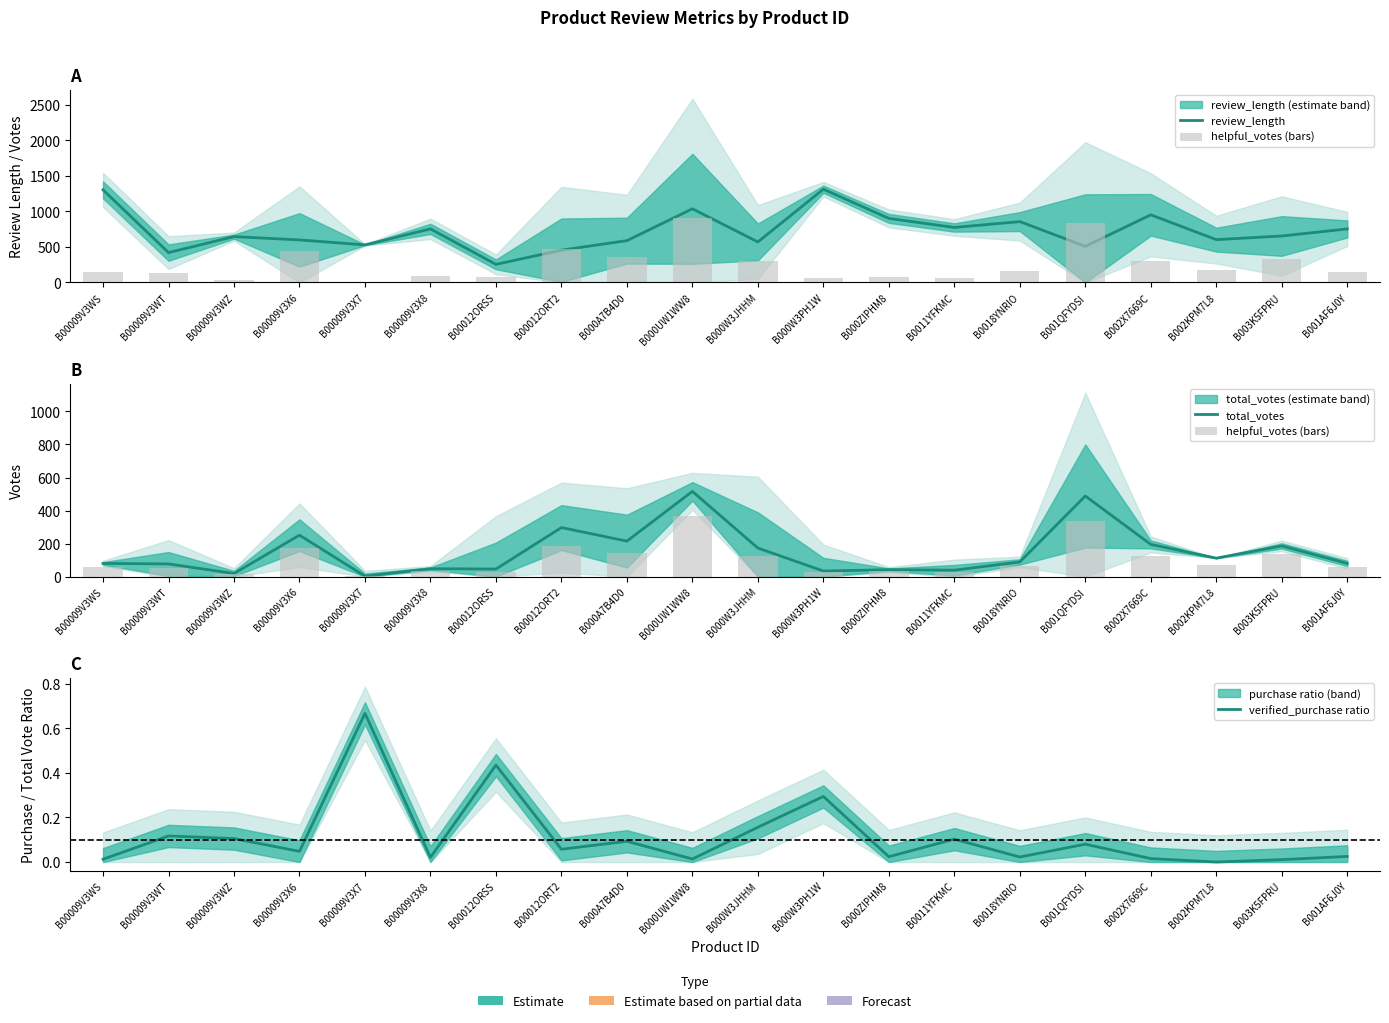

Rank the categories by helpful_votes (bars) value from highest to lowest.

B000UW1WW8, B001QFYDSI, B00012ORT2, B00009V3X6, B000A7B4D0, B003K5FPRU, B000W3JHHM, B002X7669C, B002KPM7L8, B0018YNRIO, B00009V3WS, B001AF6J0Y, B00009V3WT, B00009V3X8, B000ZIPHM8, B00012ORSS, B0011YFKMC, B000W3PH1W, B00009V3WZ, B00009V3X7